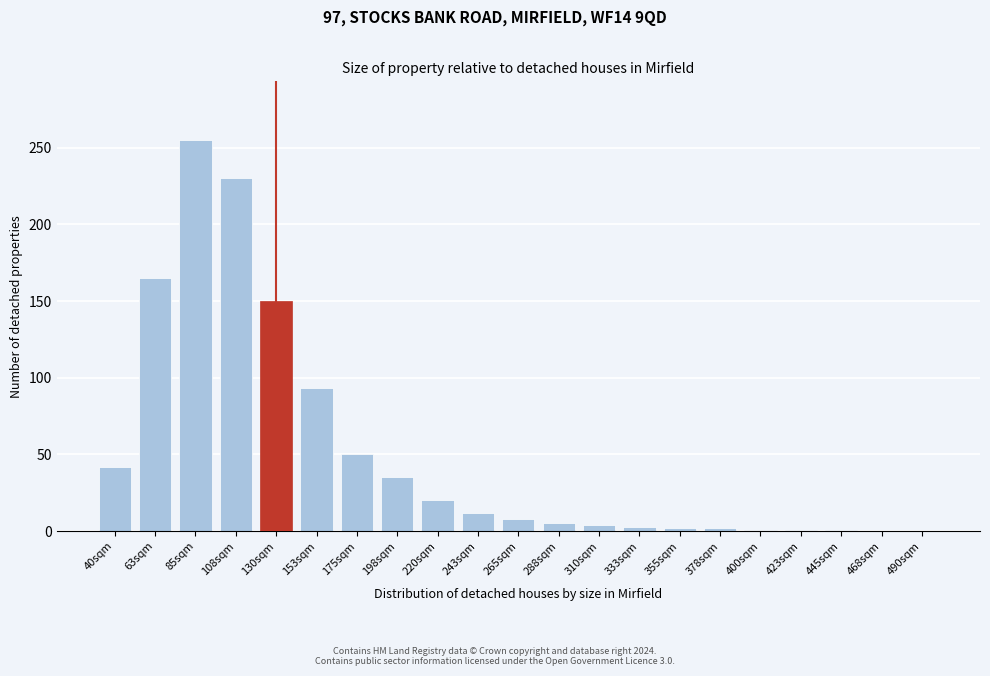

Read the value at 265sqm.

8